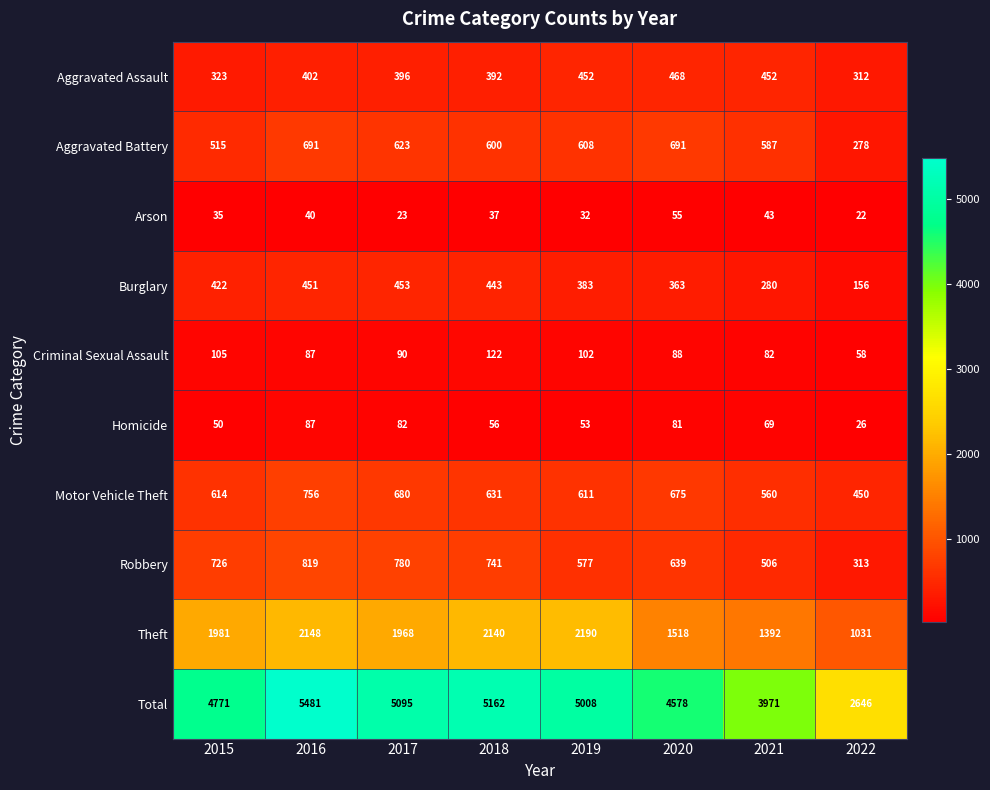

What value does the Theft series have at 2020, to the nearest 50?

1500